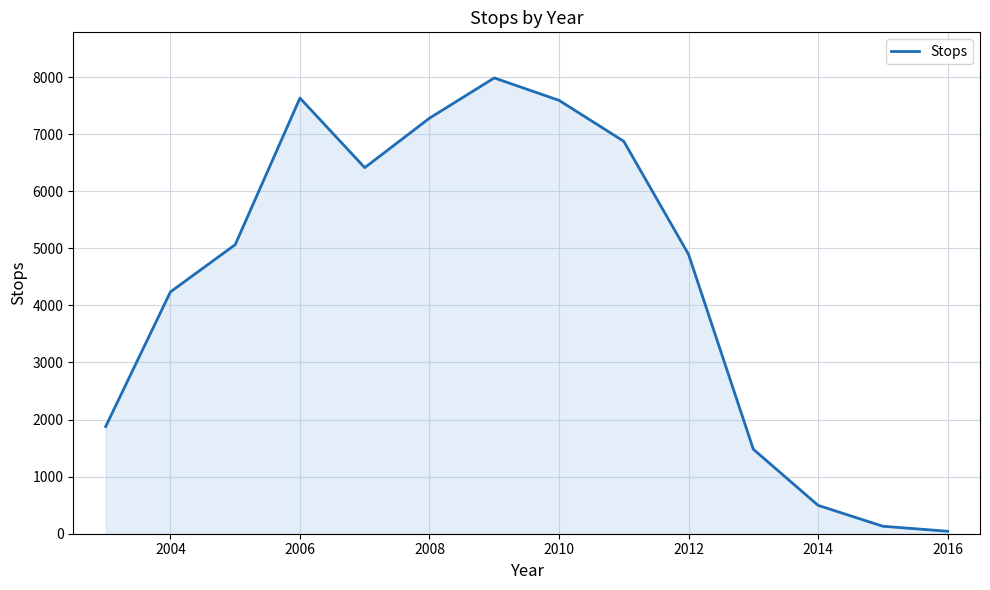

Does the chart display data point markers on the line(s)?

No